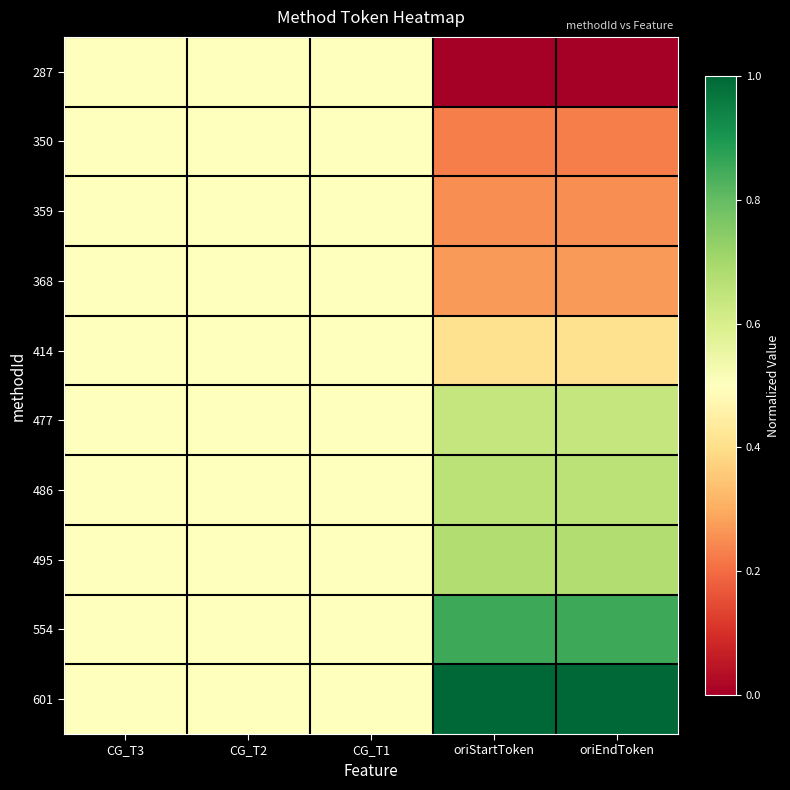

Rank the series by their maximum value, from highest to lowest.

601, 554, 495, 486, 477, 287, 350, 359, 368, 414